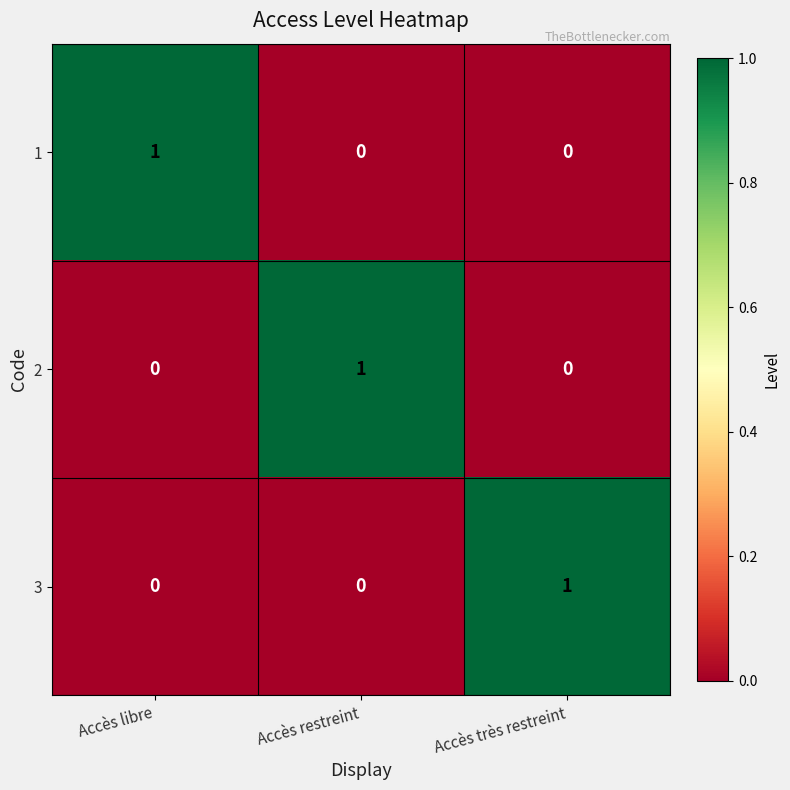

At how many categories does at least one series exceed 0?

3